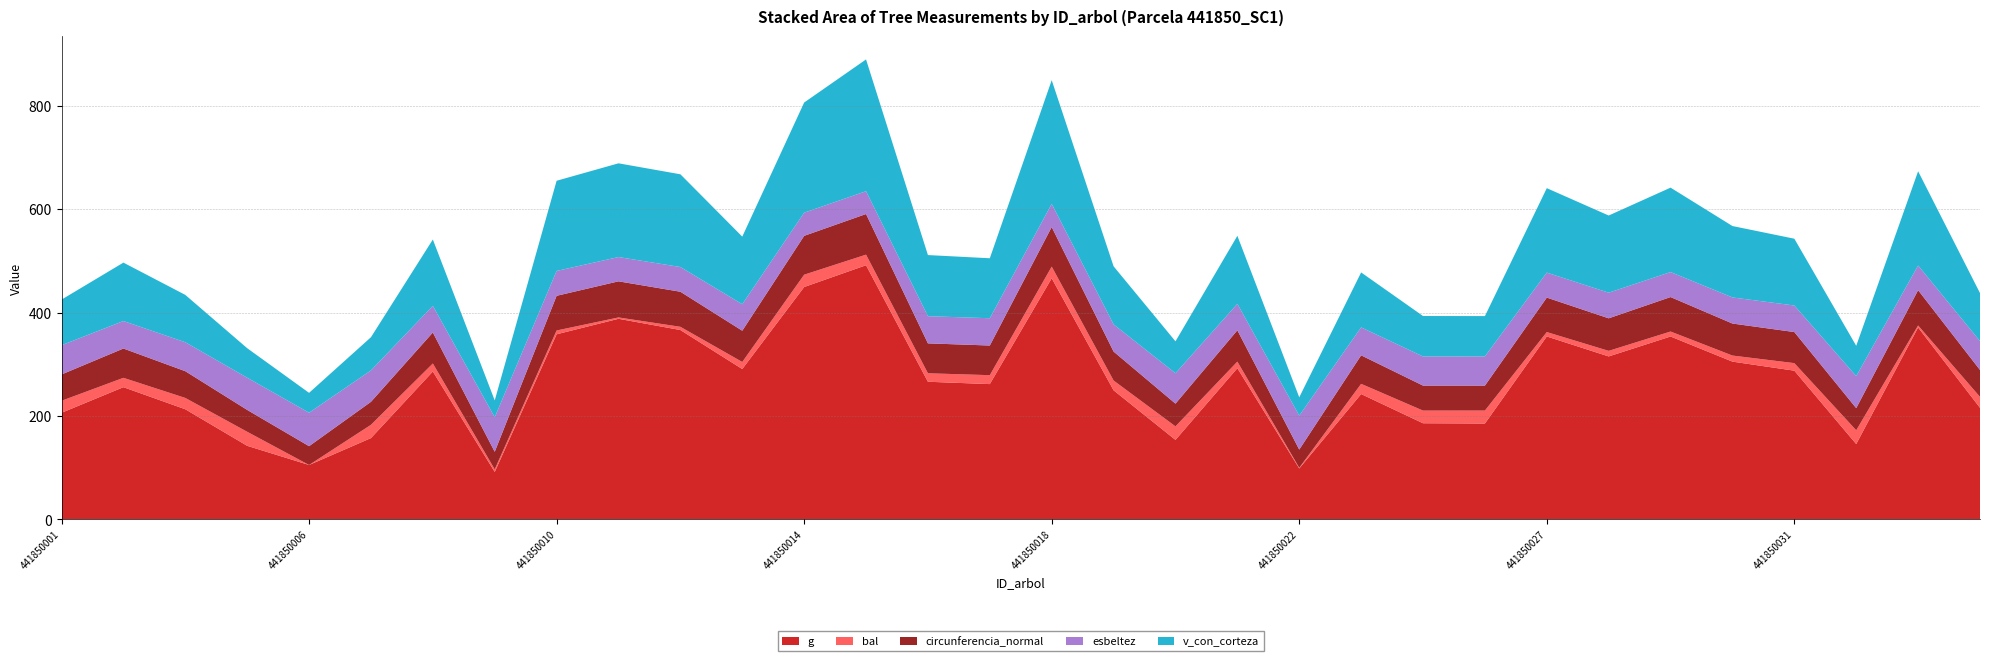

Reading left to right, list all the values displayed in this chart.

g: 206.4	255.9	213.2	142.5	105.4	157.4	286.3	91.9	358.2	388.2	366.5	291.0	449.7	491.8	266.4	261.9	466.6	249.9	153.9	292.6	98.7	242.7	186.1	185.6	354.0	315.4	354.0	305.4	287.9	145.9	371.5	216.0
bal: 23.2	18.1	21.9	27.1	0.0	25.7	15.5	5.0	7.3	2.6	6.2	13.7	23.9	20.5	16.4	17.3	22.5	18.9	26.2	12.7	1.3	19.7	24.5	25.1	8.5	10.8	9.6	11.8	14.6	26.7	3.8	21.2
circunferencia_normal: 50.9	56.7	51.8	42.3	36.4	44.5	60.0	34.0	67.1	69.8	67.9	60.5	75.2	78.6	57.9	57.4	76.6	56.0	44.0	60.6	35.2	55.2	48.4	48.3	66.7	63.0	66.7	61.9	60.1	42.8	68.3	52.1
esbeltez: 56.5	53.1	56.0	62.2	64.7	60.7	51.5	66.7	48.1	47.0	47.8	51.2	44.7	44.1	52.5	52.8	44.7	52.5	58.7	51.1	65.6	54.0	56.3	56.4	48.3	49.6	48.3	50.5	51.4	61.9	47.6	55.8
v_con_corteza: 88.3	113.0	91.6	57.2	38.5	64.3	128.4	32.6	174.5	181.4	179.4	130.8	213.2	255.0	118.3	116.0	239.4	112.4	61.8	131.6	35.5	106.3	78.3	78.0	163.4	149.3	163.4	138.2	129.2	58.8	182.4	93.0